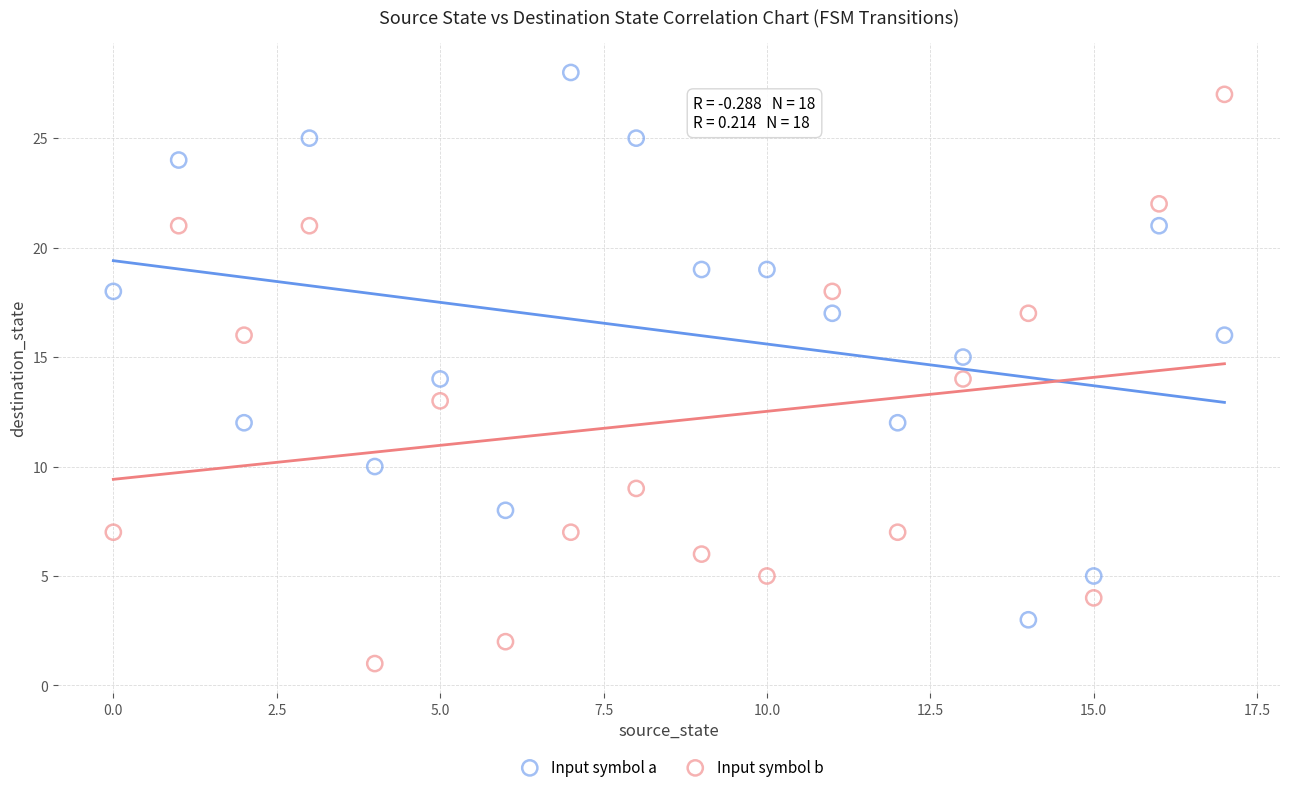

Which series reaches the minimum Y coordinate?

Input symbol b